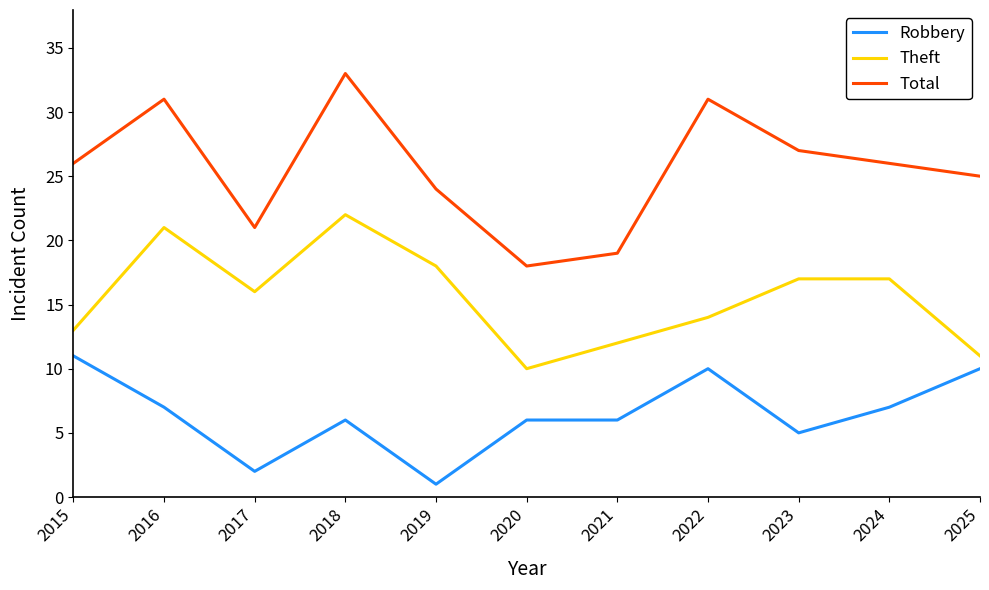

At which category does Total reach its first local valley?

2017